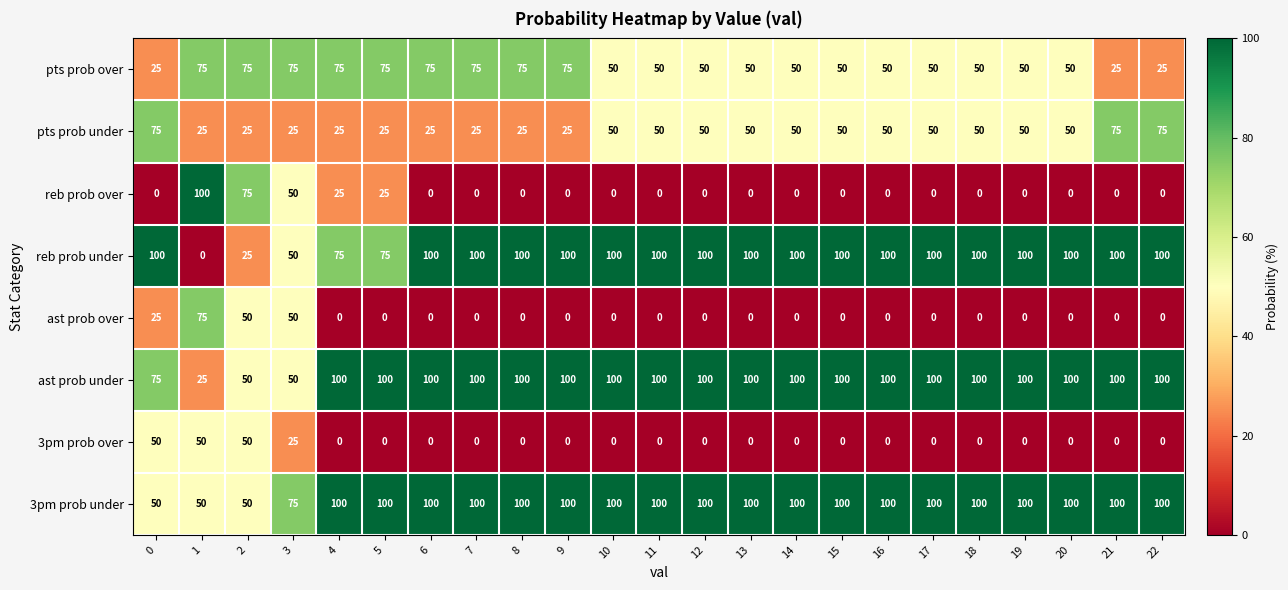

Is it true that reb prob under equals 136 at 15?

False